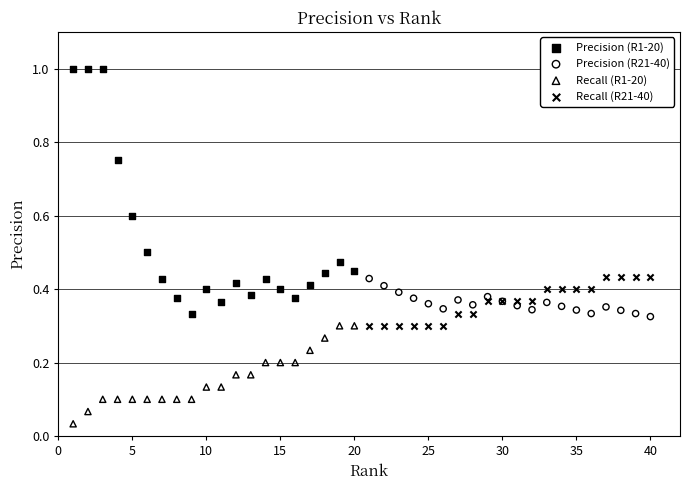

Which series reaches the maximum Y coordinate?

Precision (R1-20)